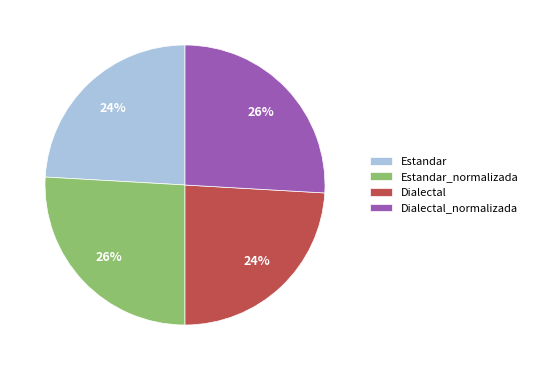

What is the ratio of the value at Dialectal to the value at Dialectal_normalizada?

0.9